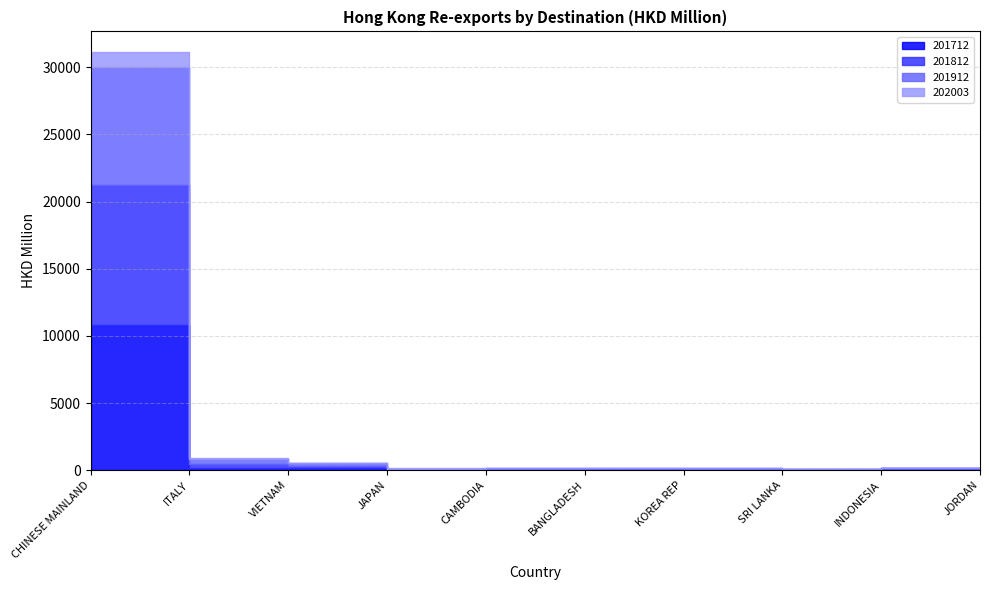

How many data points does each series have?

10